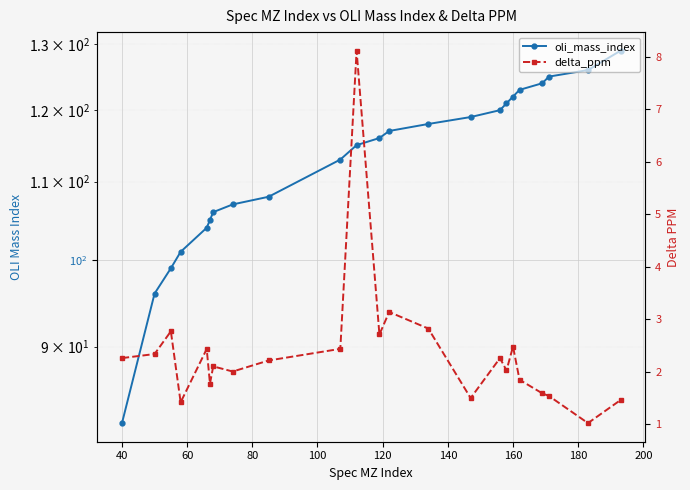

List the series in order of their peak value, lowest first.

delta_ppm, oli_mass_index